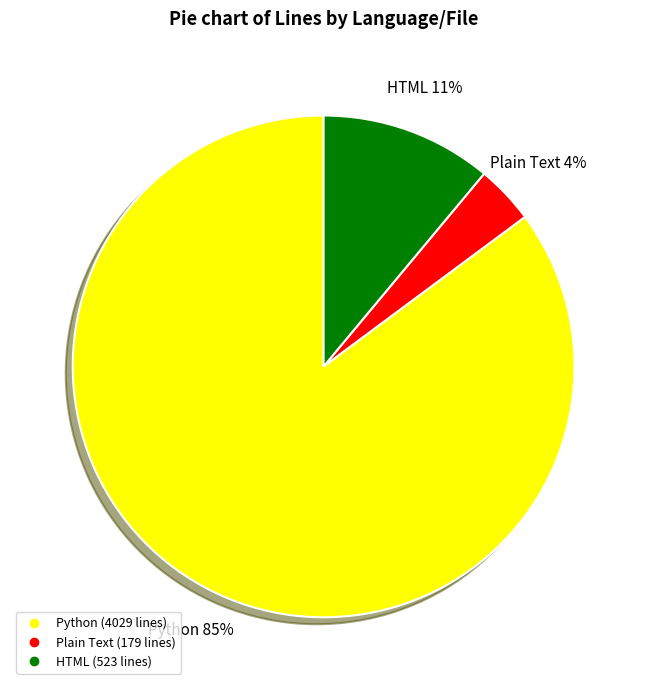

To the nearest percent, what is the difference between the largest and smallest slice percentages?

81%